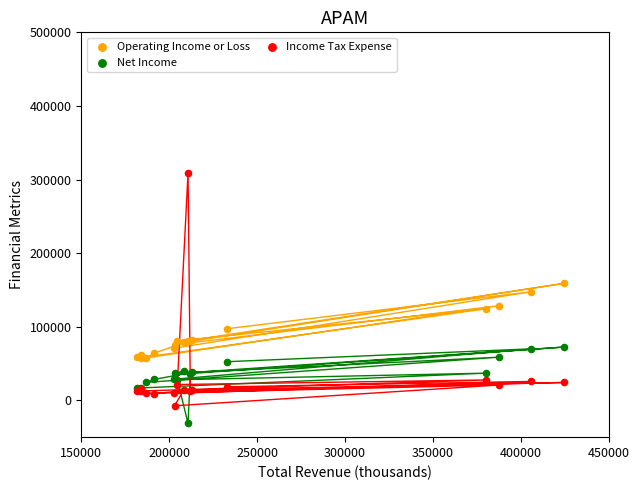

Which series has the largest Y range (max minus min)?

Income Tax Expense